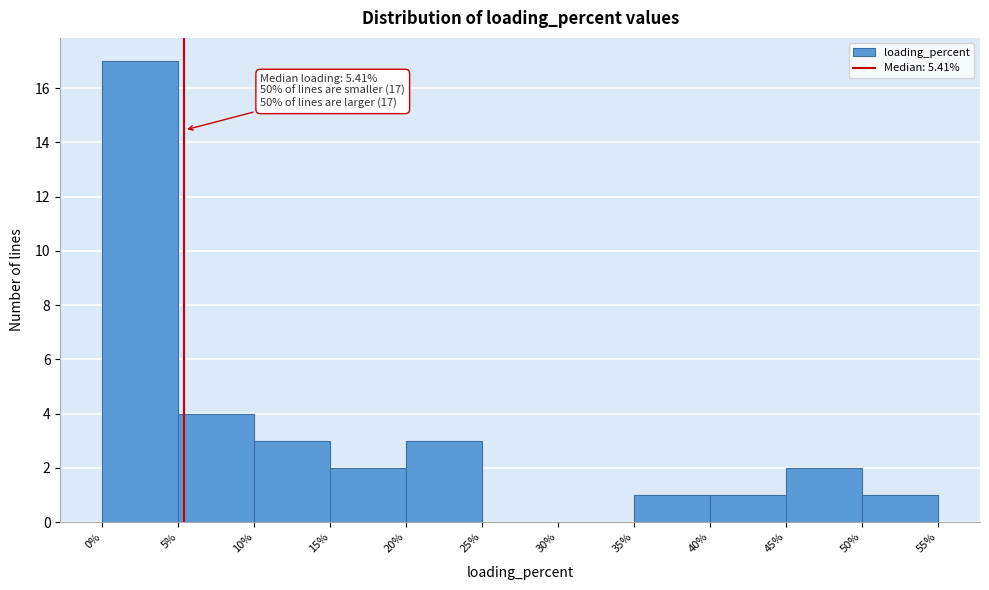

Which range on the x-axis has the tallest bar?

0% to 5%